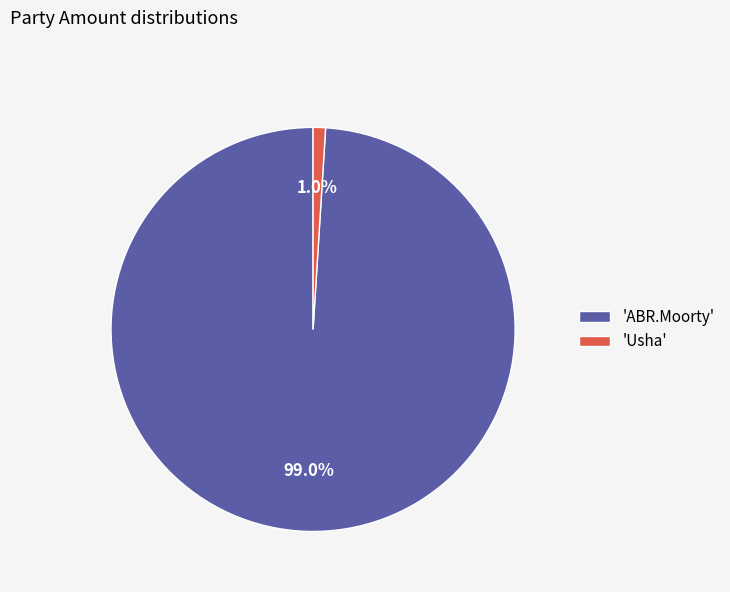

How many segments does this pie chart have?

2